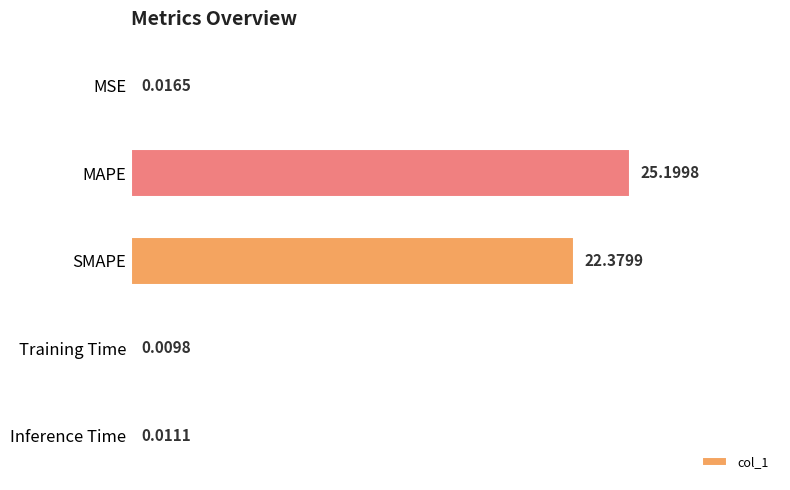

At which category does the chart reach its peak across all series?

MAPE